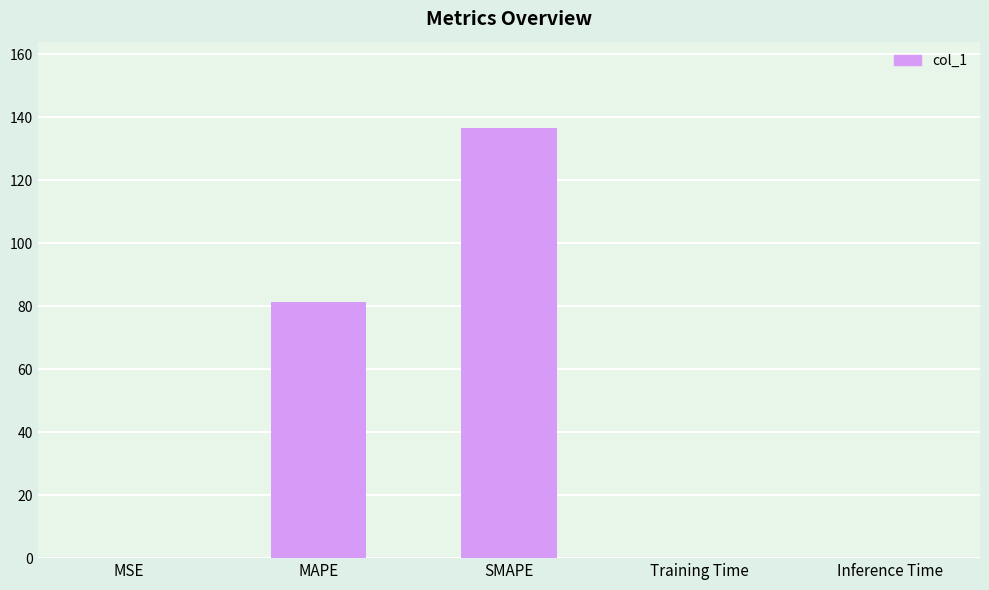

Where is the data nearest to the value 68?

MAPE